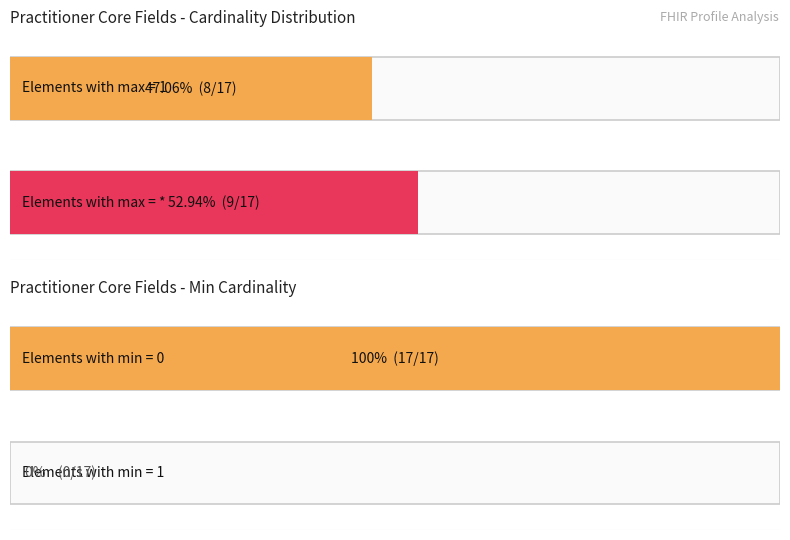

The Max (1 or *) series shows 1 at 1. True or false?

True